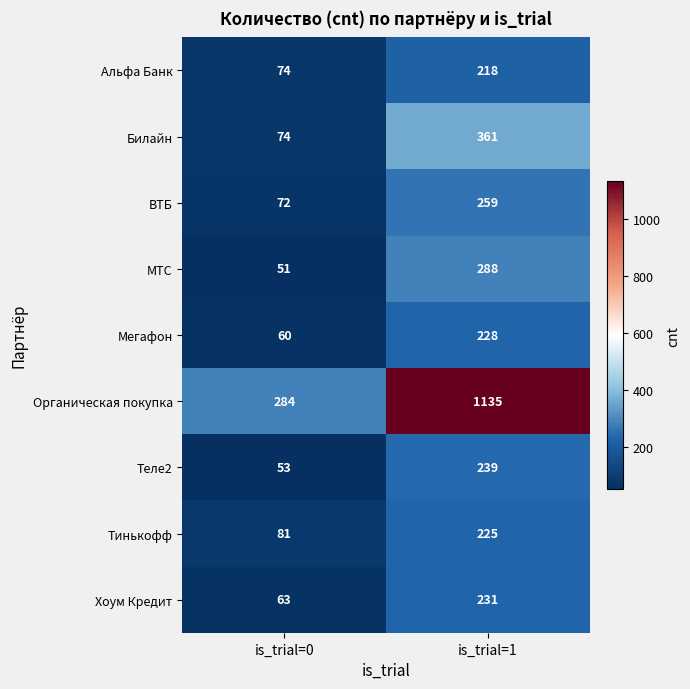

Reading left to right, extract all data points from this chart.

Альфа Банк: 74	218
Билайн: 74	361
ВТБ: 72	259
МТС: 51	288
Мегафон: 60	228
Органическая покупка: 284	1135
Теле2: 53	239
Тинькофф: 81	225
Хоум Кредит: 63	231